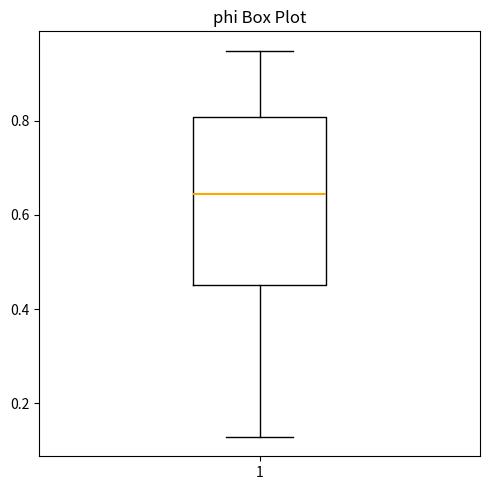

Where does the upper whisker of the box at x = 1 end on the y-axis? The values are not printed on the chart, so give them approximately, as read against the axis.

0.94